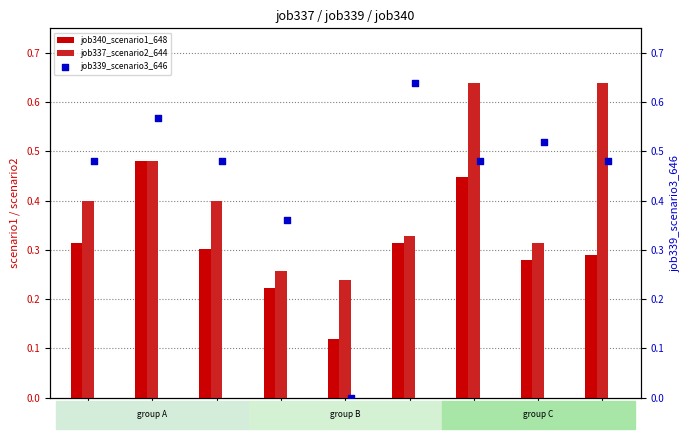

At how many categories does at least one series exceed 0?

9